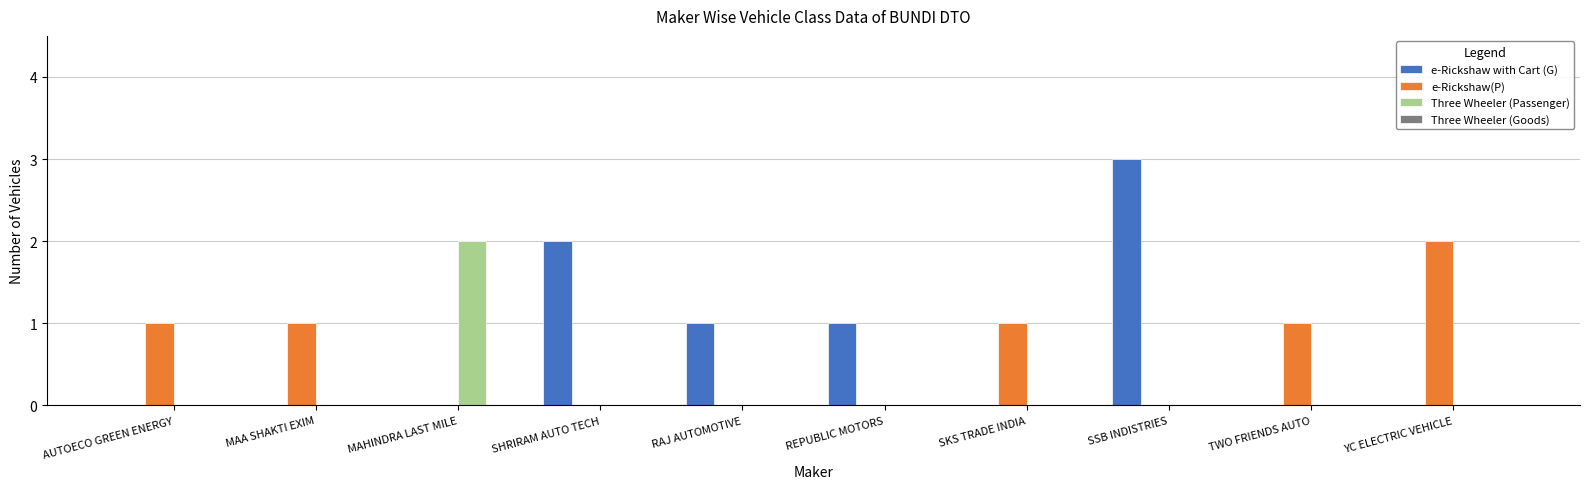

Reading left to right, what are all the values shown in this chart?

e-Rickshaw with Cart (G): AUTOECO GREEN ENERGY=0	MAA SHAKTI EXIM=0	MAHINDRA LAST MILE=0	SHRIRAM AUTO TECH=2	RAJ AUTOMOTIVE=1	REPUBLIC MOTORS=1	SKS TRADE INDIA=0	SSB INDISTRIES=3	TWO FRIENDS AUTO=0	YC ELECTRIC VEHICLE=0
e-Rickshaw(P): AUTOECO GREEN ENERGY=1	MAA SHAKTI EXIM=1	MAHINDRA LAST MILE=0	SHRIRAM AUTO TECH=0	RAJ AUTOMOTIVE=0	REPUBLIC MOTORS=0	SKS TRADE INDIA=1	SSB INDISTRIES=0	TWO FRIENDS AUTO=1	YC ELECTRIC VEHICLE=2
Three Wheeler (Passenger): AUTOECO GREEN ENERGY=0	MAA SHAKTI EXIM=0	MAHINDRA LAST MILE=2	SHRIRAM AUTO TECH=0	RAJ AUTOMOTIVE=0	REPUBLIC MOTORS=0	SKS TRADE INDIA=0	SSB INDISTRIES=0	TWO FRIENDS AUTO=0	YC ELECTRIC VEHICLE=0